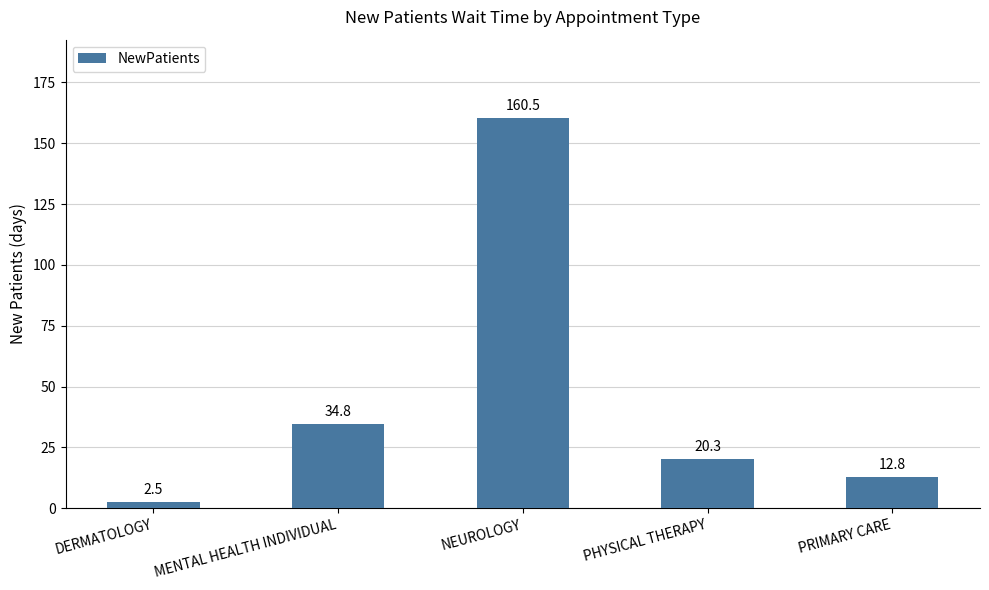

Reading left to right, what are all the values shown in this chart?

2.5	34.8	160.5	20.3	12.8